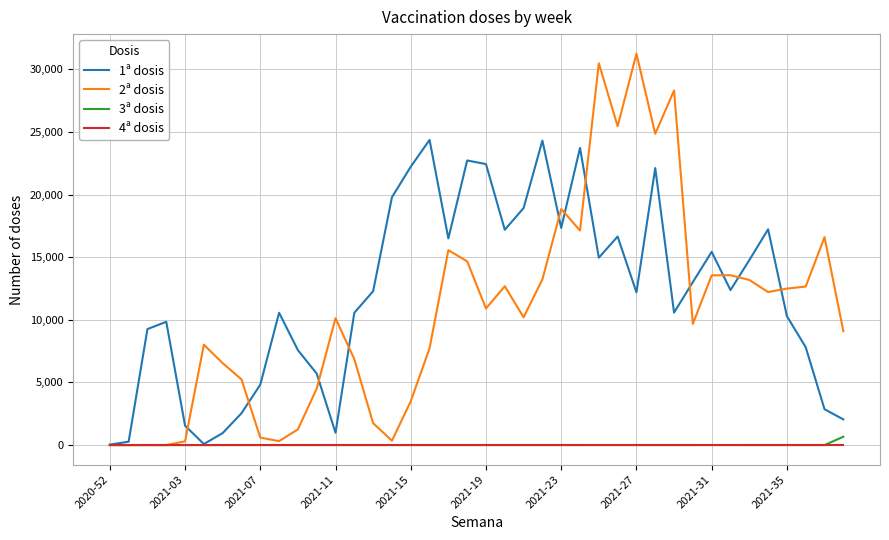

What is the maximum value shown in the chart?

31242